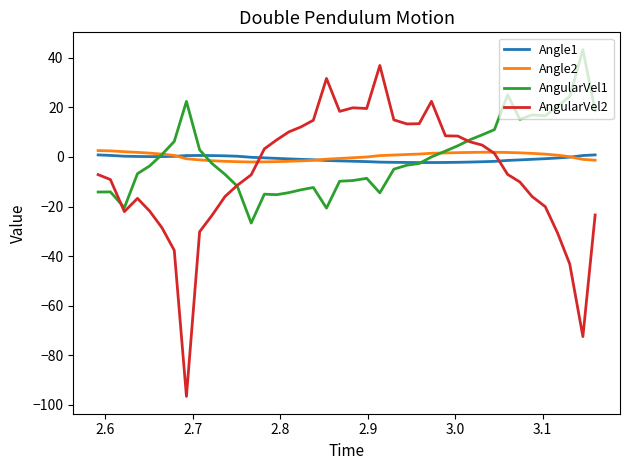

What are all the series names shown in the legend?

Angle1, Angle2, AngularVel1, AngularVel2